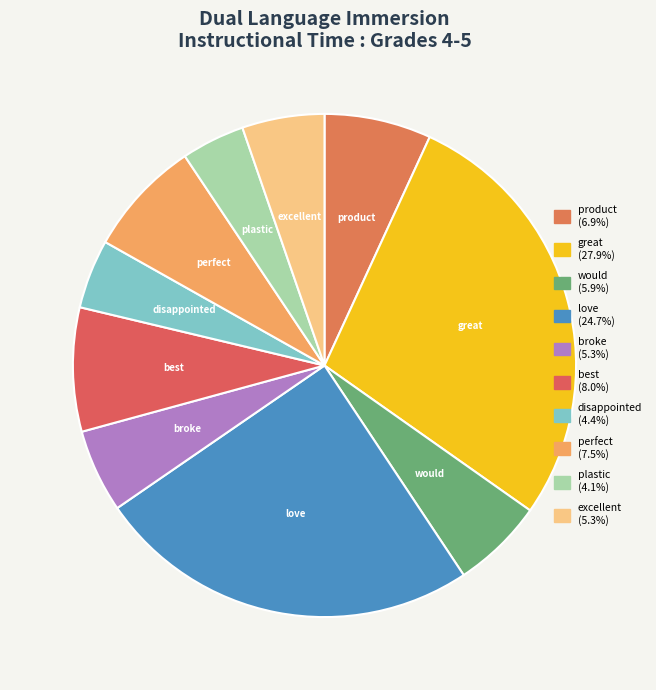

Count the number of slices in the pie.

10